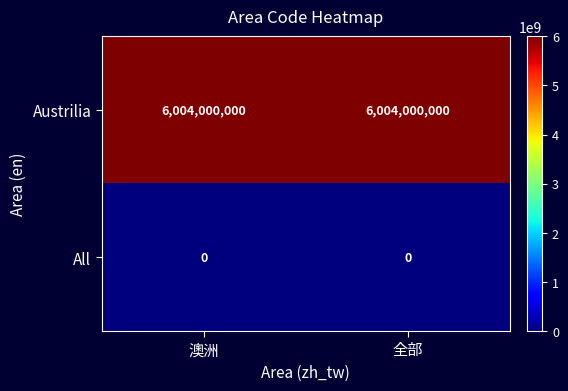

The All series shows 0 at 全部. True or false?

True